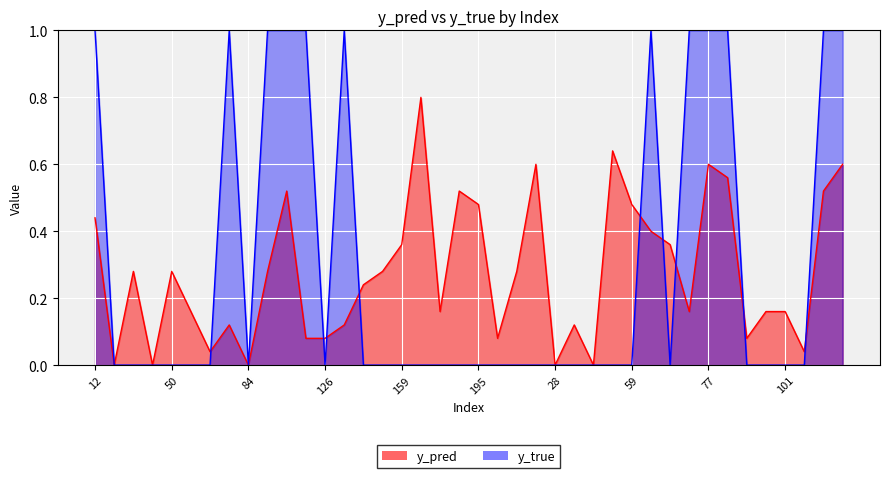

Count the number of data series in this chart.

2